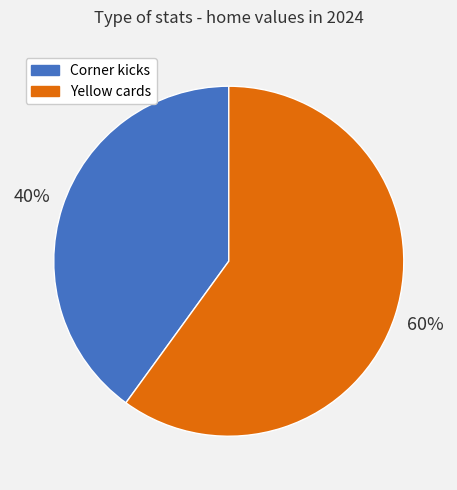

What is the ratio of the value at Yellow cards to the value at Corner kicks?

1.5